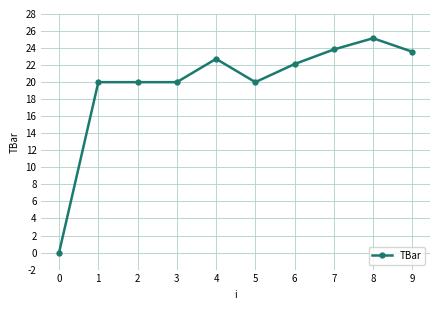

How many lines are shown in the chart?

1